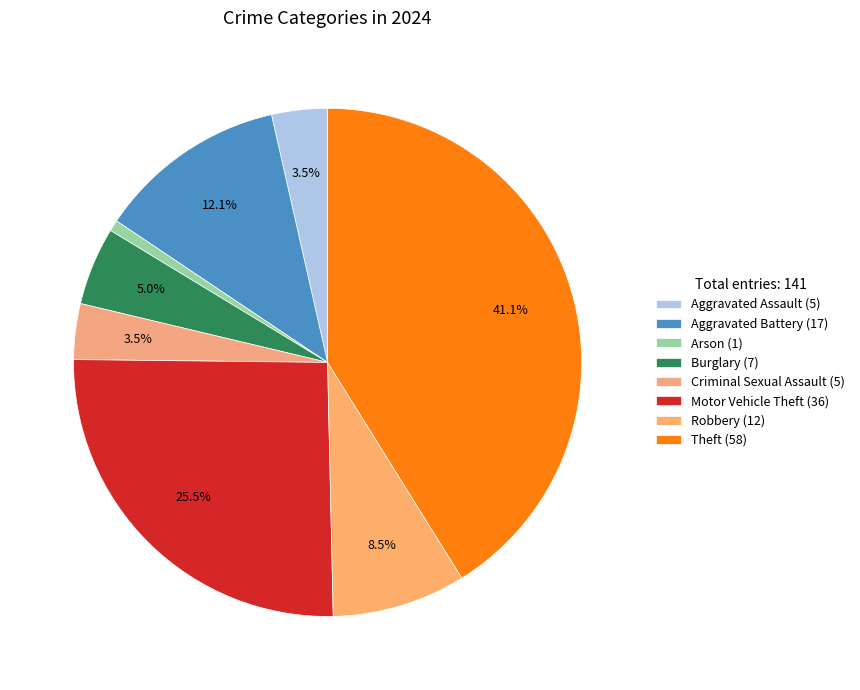

Count the number of slices in the pie.

8